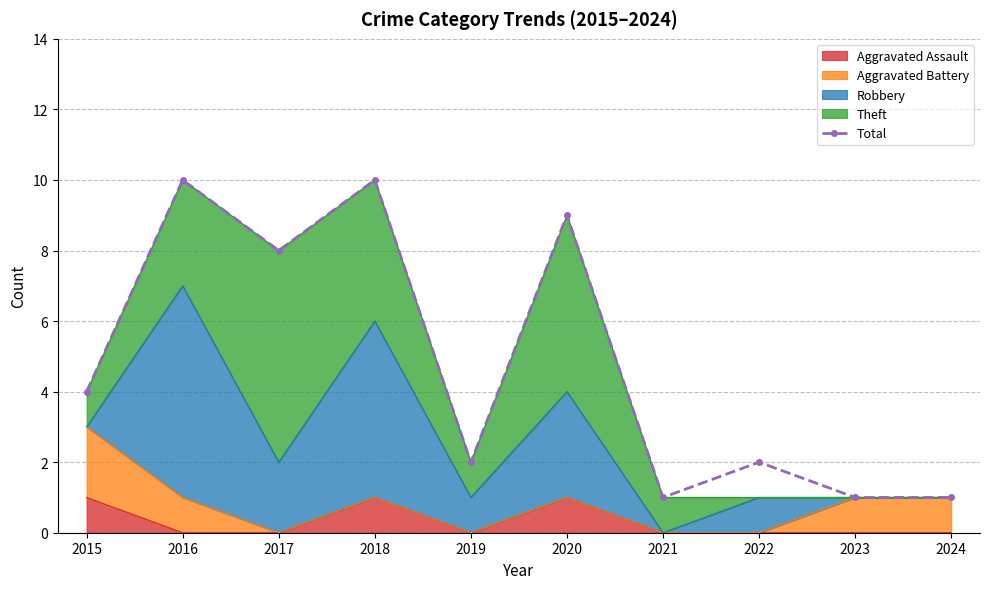

The value at 2022 is 1. True or false?

False